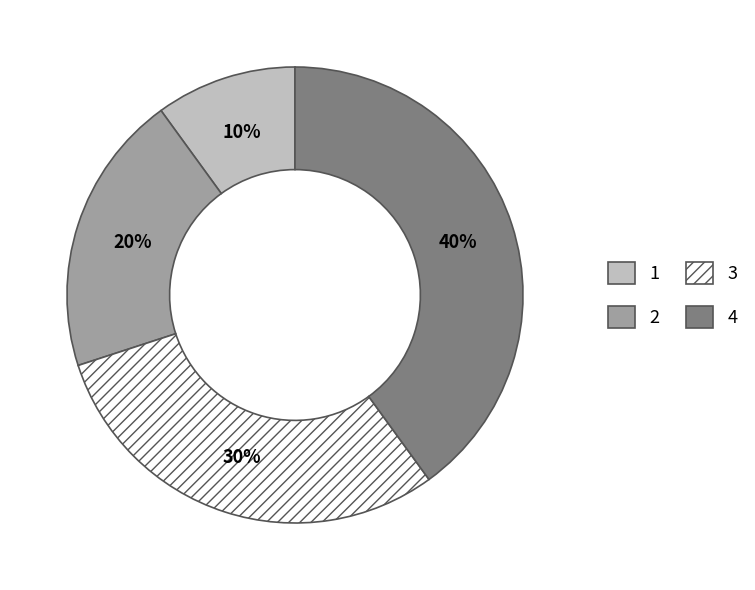

To the nearest percent, what is the difference between the 2 and 1 slice percentages?

10%